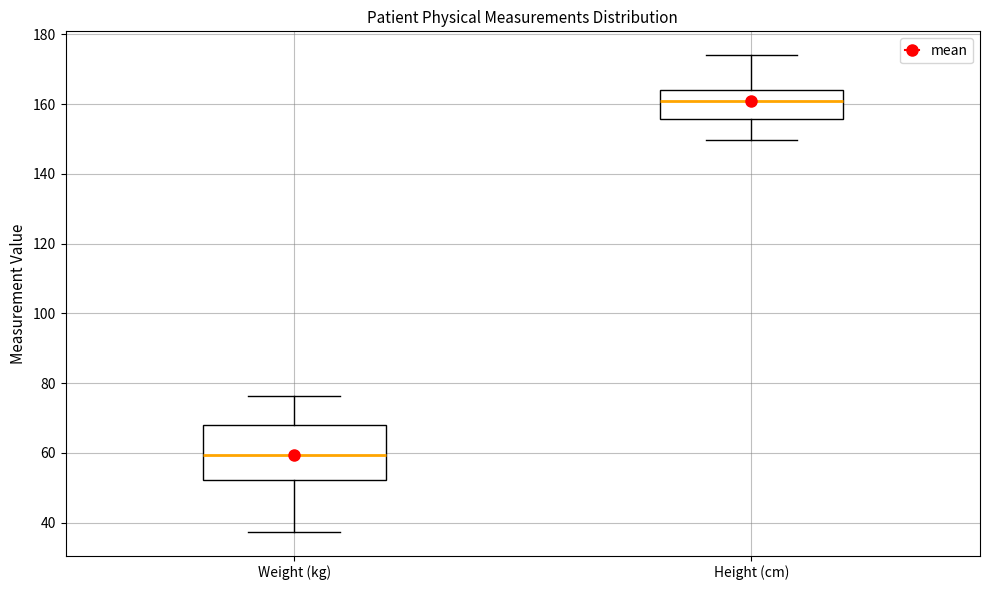

Comparing the boxes themselves (not the whiskers), which one is the tallest?

Weight (kg)